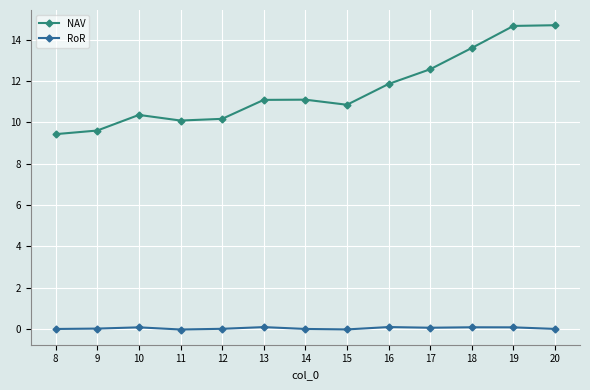

What value does the NAV series have at 8?

9.4